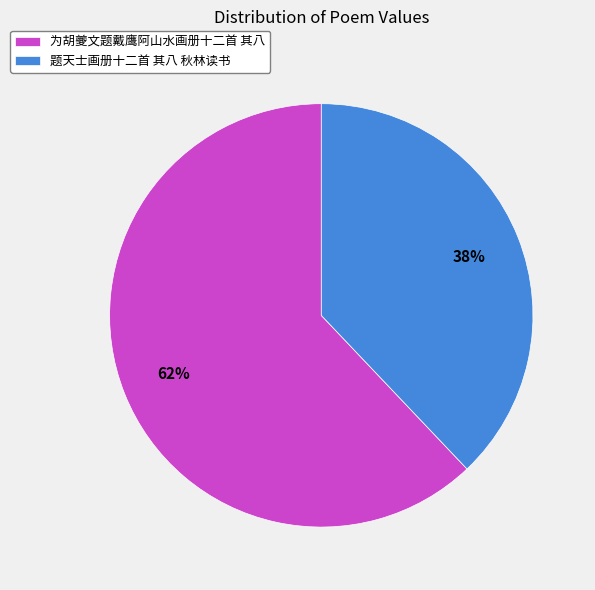

Approximately how many times larger is the value at 为胡夔文题戴鹰阿山水画册十二首 其八 compared to 题天士画册十二首 其八 秋林读书?

1.6